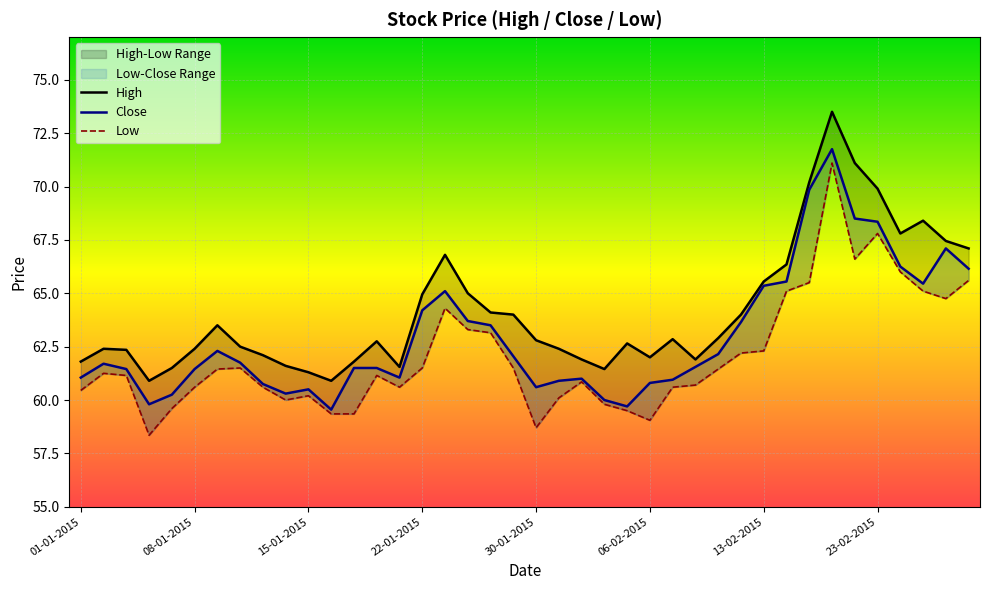

True or false: High has a value of 62.9 at 28.

True